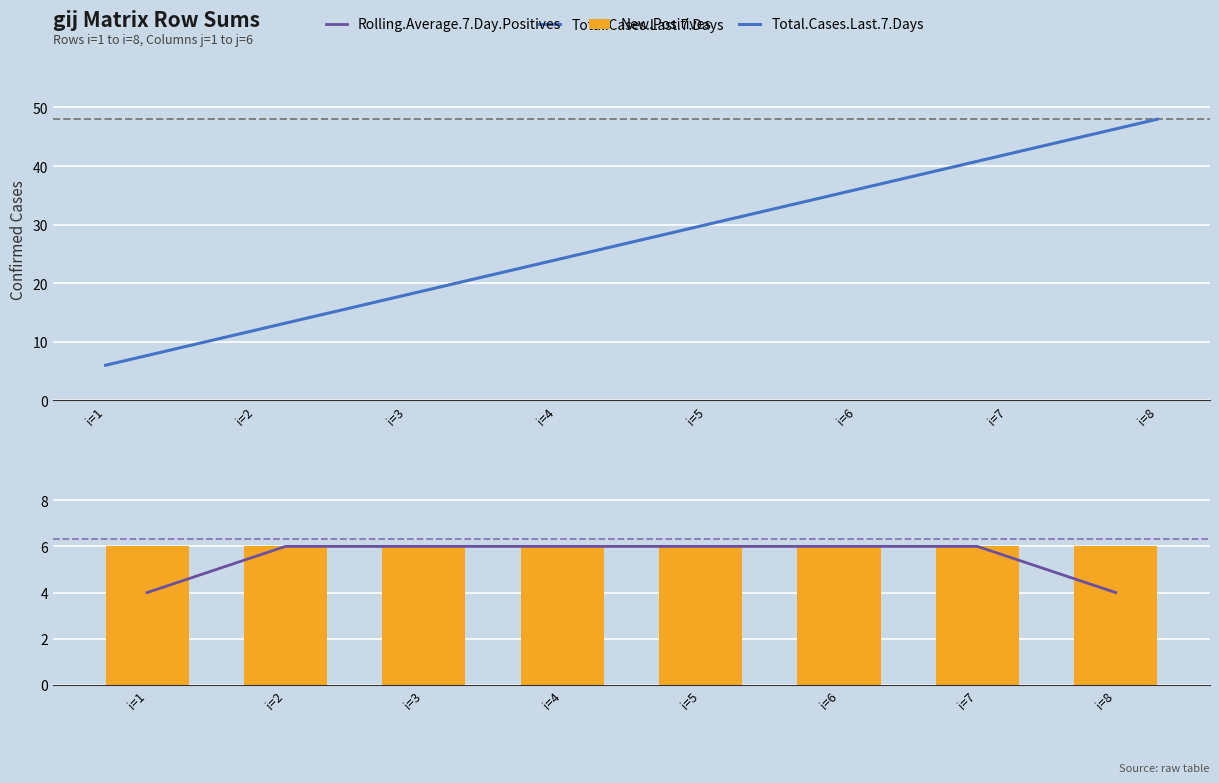

At how many categories does at least one series exceed 47?

1